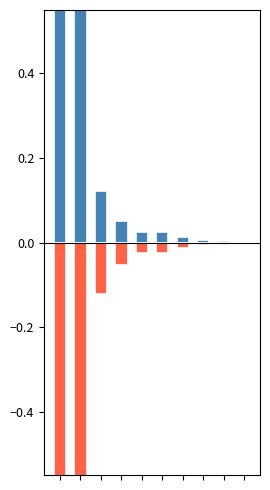

What is the average value of the col_1_negative series?

-0.2